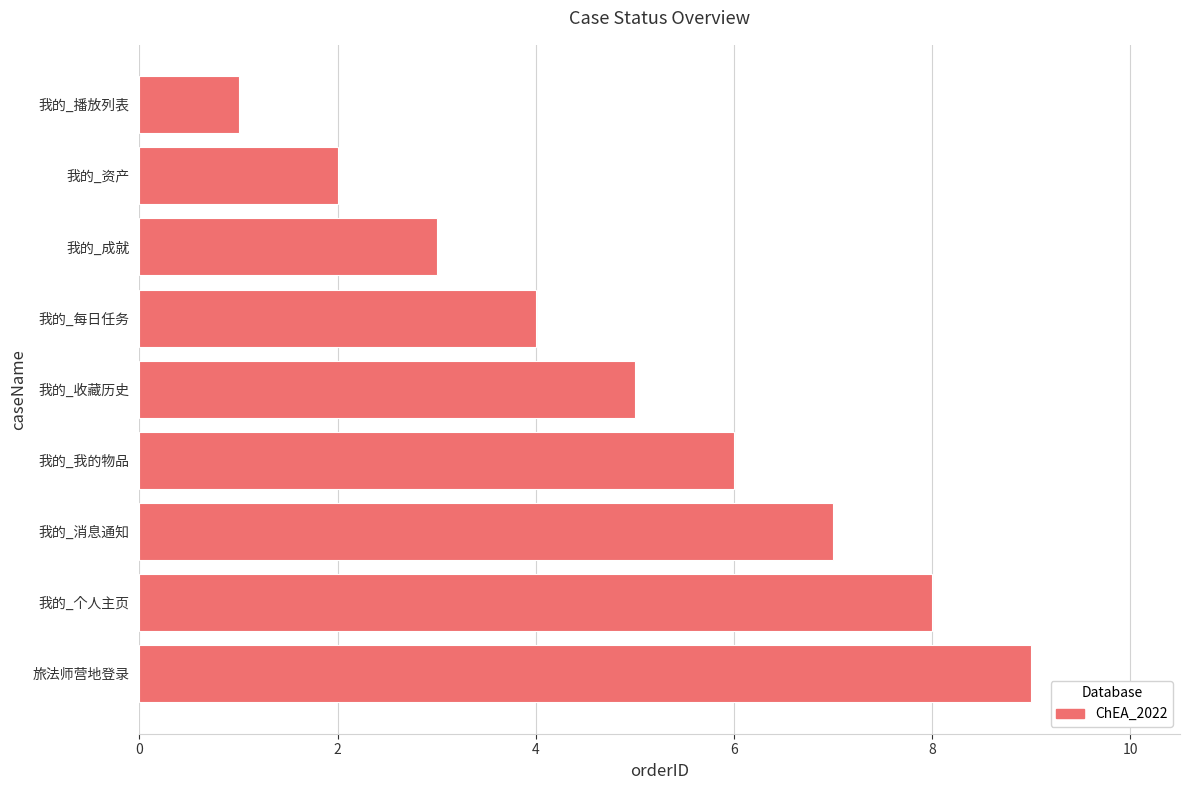

Which label corresponds to the largest value in the chart?

旅法师营地登录